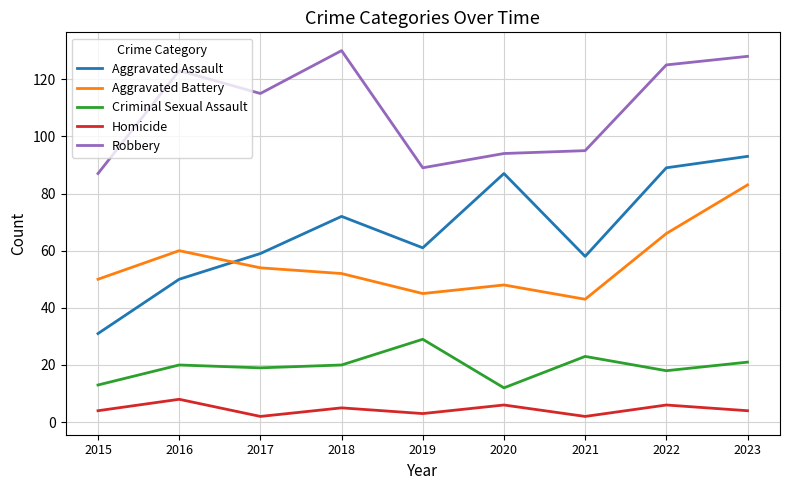

True or false: Aggravated Assault has a value of 31 at 2015.

True